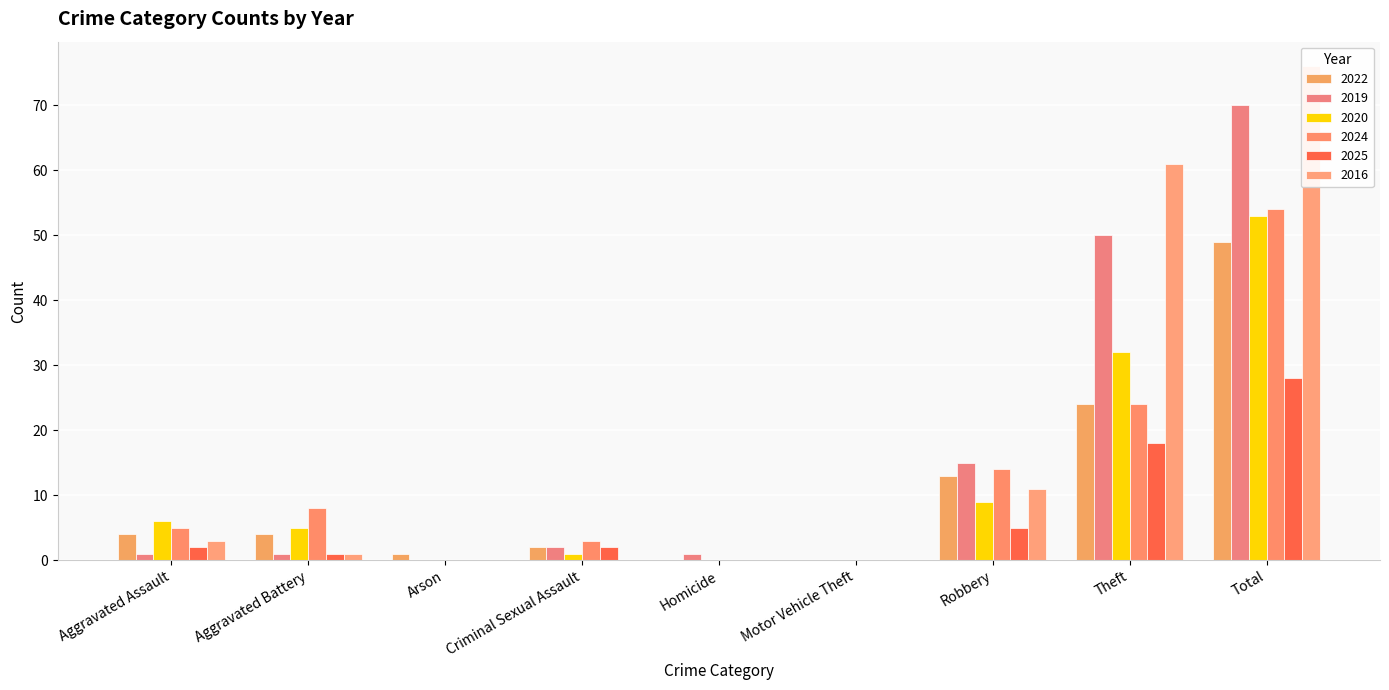

How many bars are there in total?

54